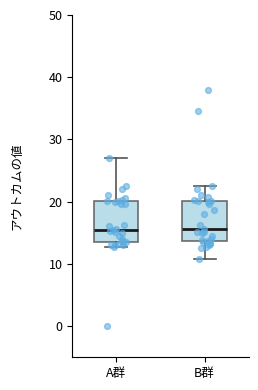

Where is the lower edge of the box for A群 on the y-axis? The values are not printed on the chart, so give them approximately, as read against the axis.

14